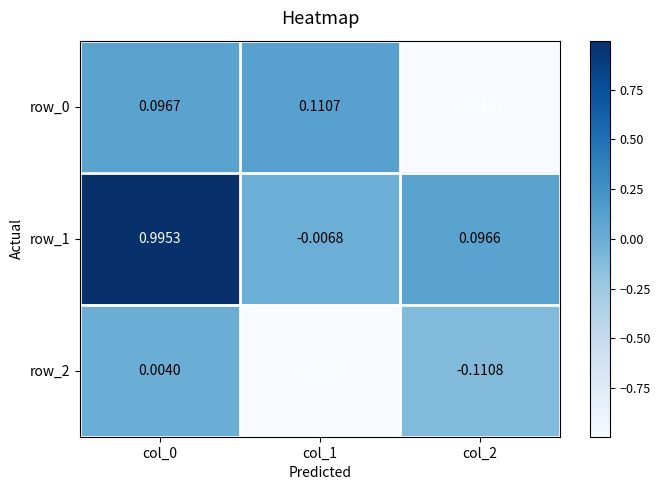

Is the value of row_1 at col_1 greater than the value of row_0 at col_0?

No